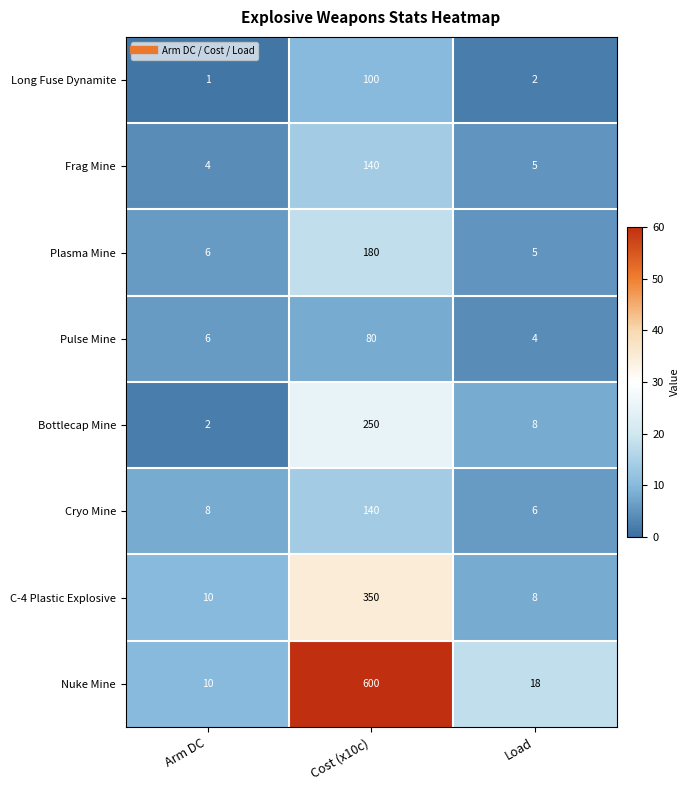

True or false: Cryo Mine has a value of 6 at Load.

True